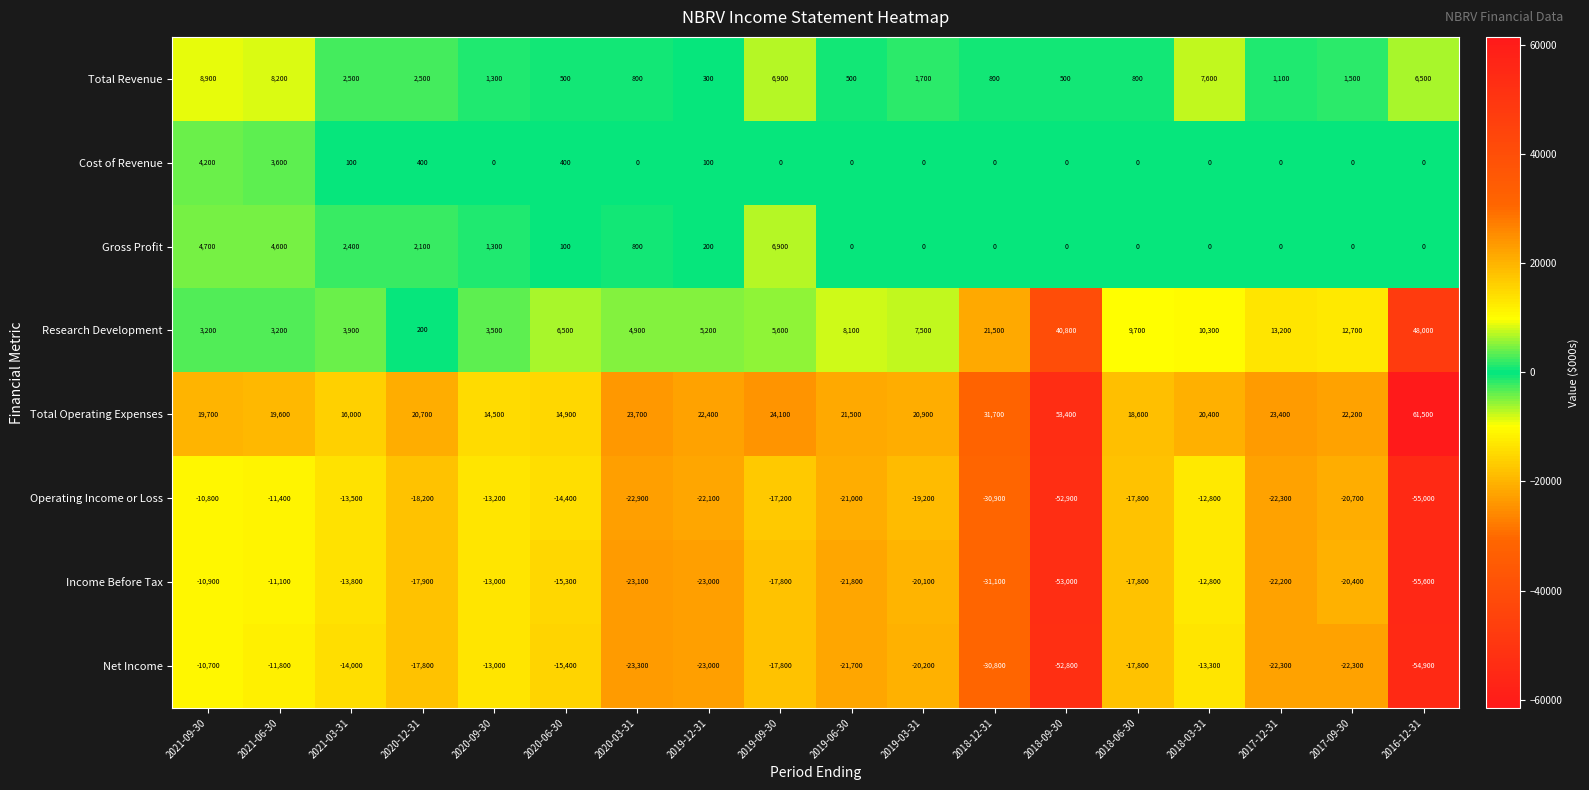

What is the average value of the Net Income series?

-22383